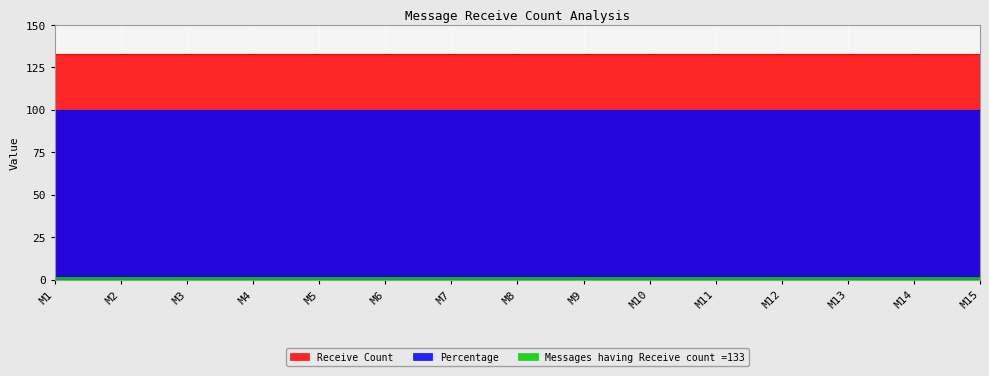

At which category is the sum across all series the highest?

M1